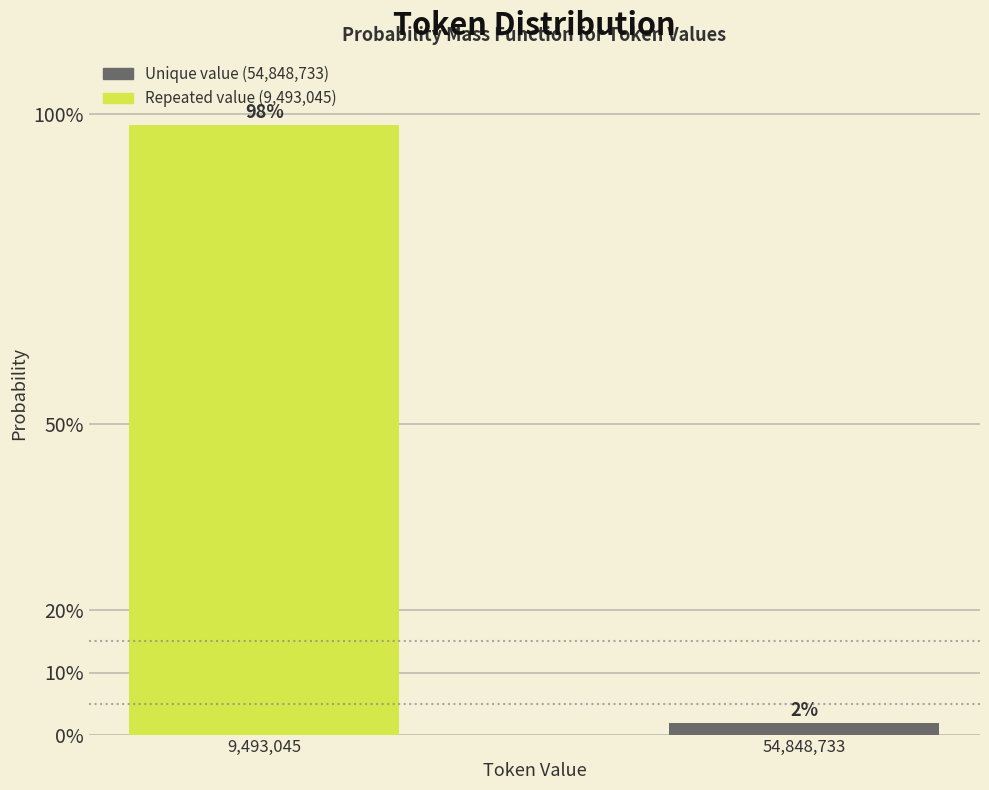

The chart shows a value of 22.8 at 9,493,045. True or false?

False